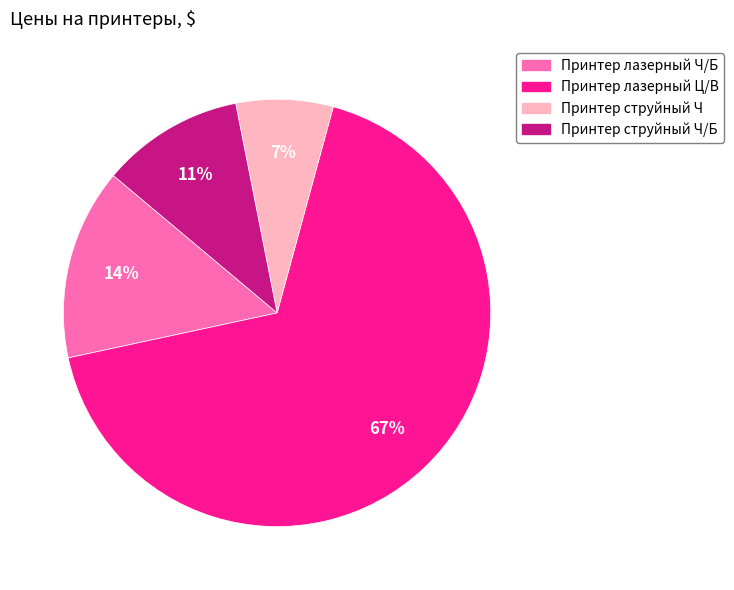

Does any single category account for the majority?

Yes